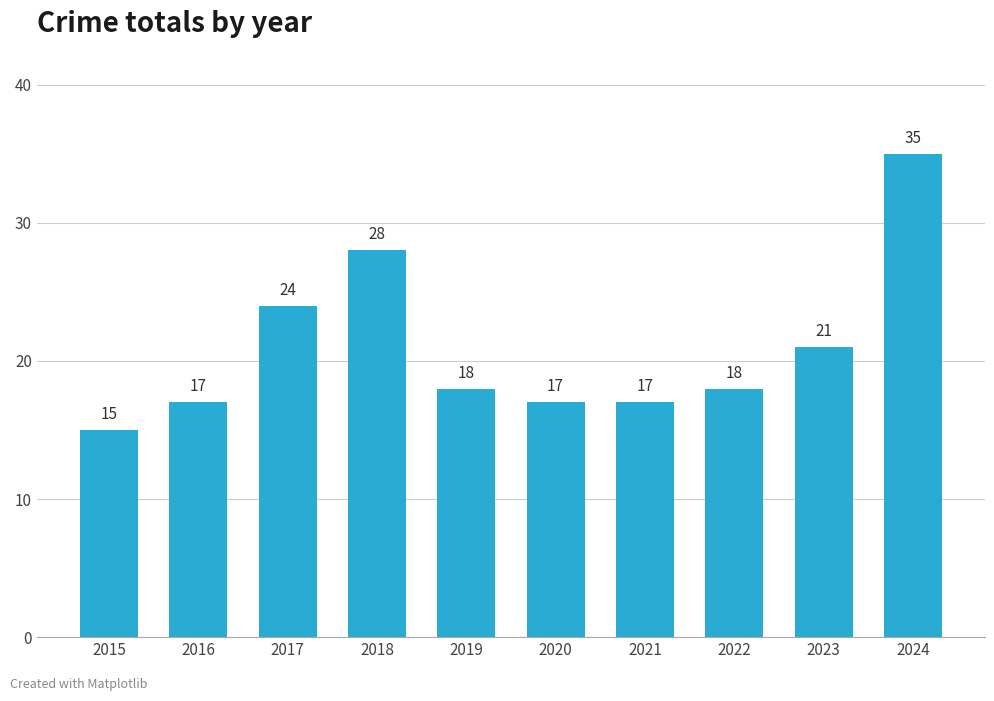

What is the average value?

21